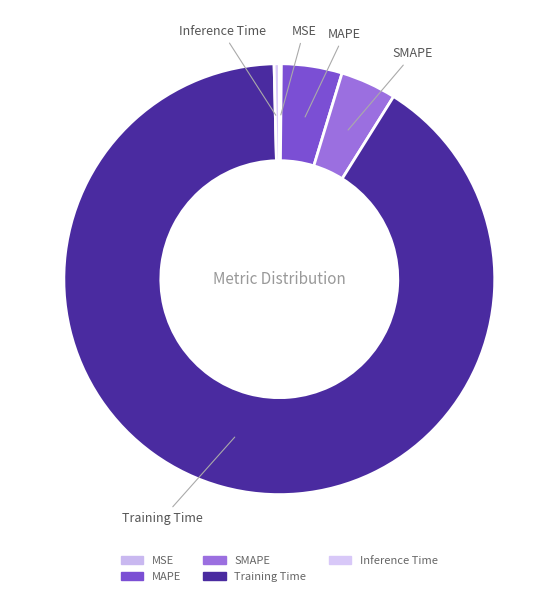

Which category accounts for the majority?

Training Time